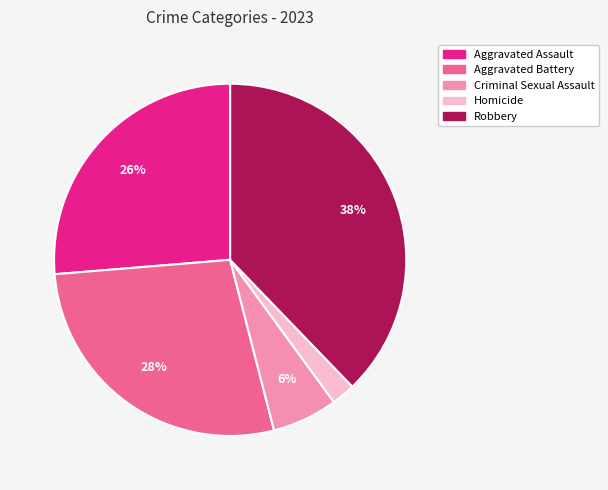

Approximately how many times larger is the value at Aggravated Battery compared to Aggravated Assault?

1.1